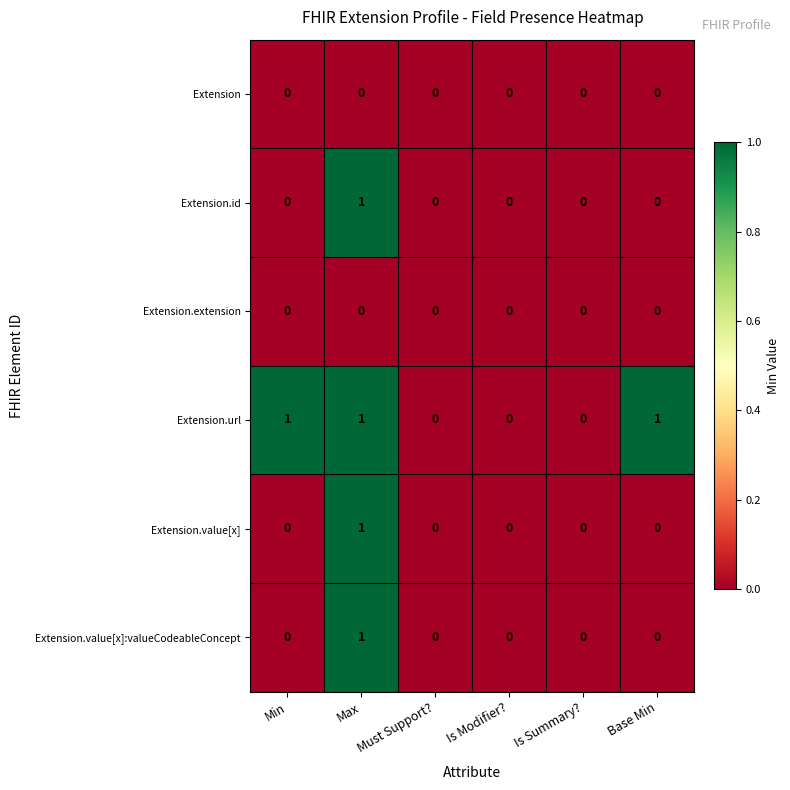

Is it true that Extension.value[x]:valueCodeableConcept equals 0 at Is Summary??

True